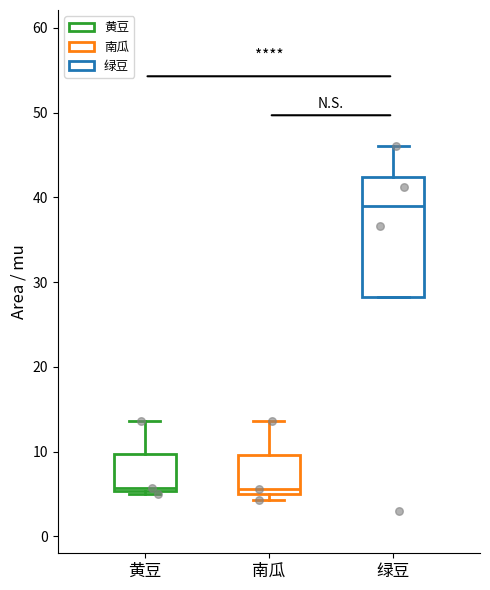

Reading left to right, transcribe this box plot: for each box, give where its median line is, the range the box spans, and where its two whiskers end, as read against the y-axis. The values are not printed on the chart, so give them approximately, as read against the axis.

黄豆: median 6, box 5 to 10, whiskers 5 (just below the box's lower edge) to 14
南瓜: median 6, box 5 to 10, whiskers 4 to 14
绿豆: median 39, box 28 to 42, whiskers 28 to 46